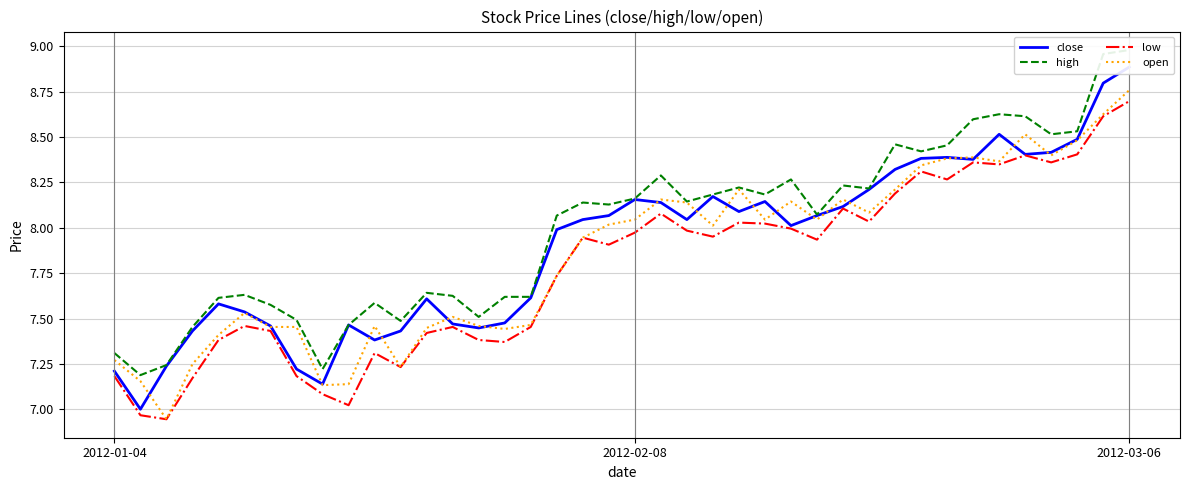

Does the chart have visible grid lines?

Yes